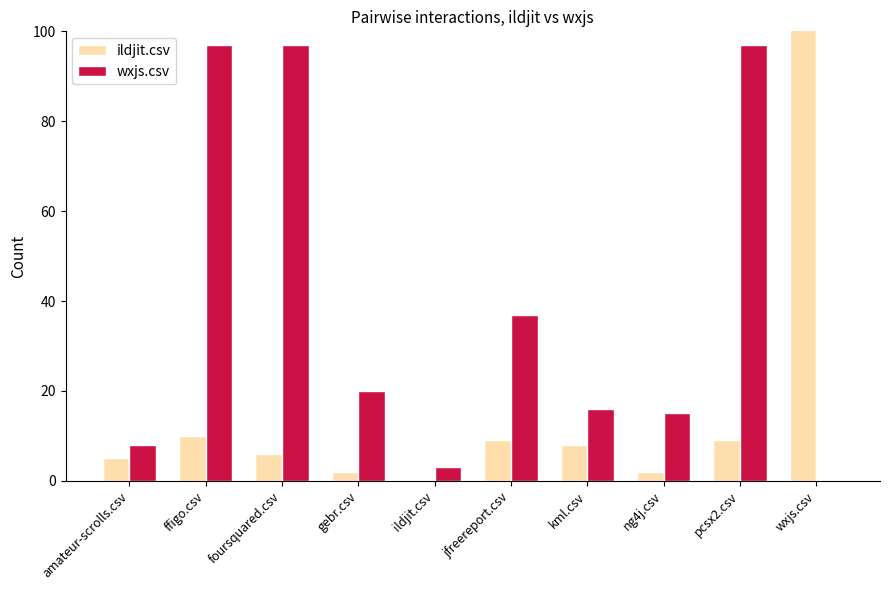

What is the spread (max minus min) of values at amateur-scrolls.csv?

3